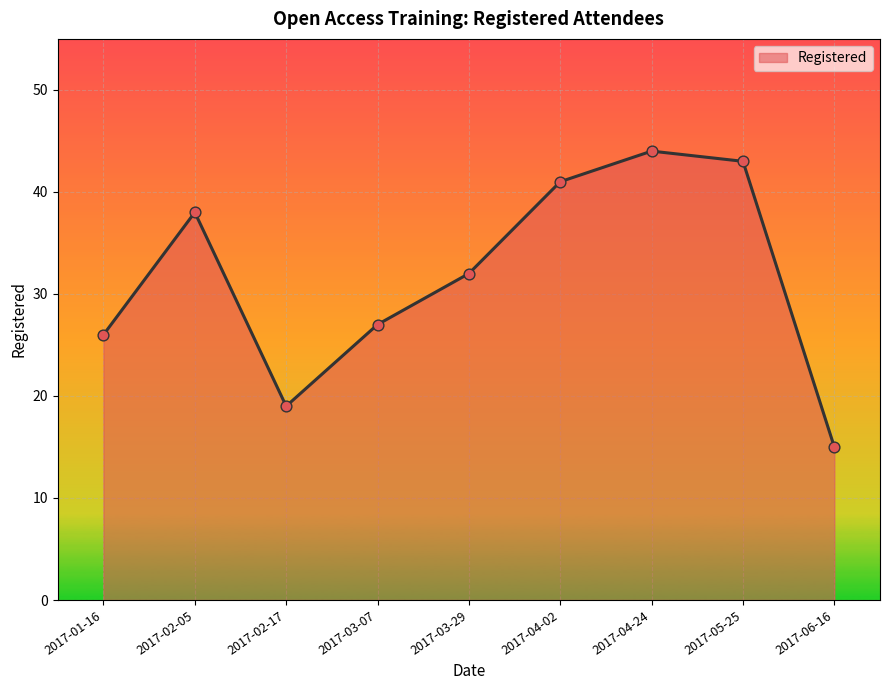

What is the change in value from 2017-04-02 to 2017-06-16?

-26